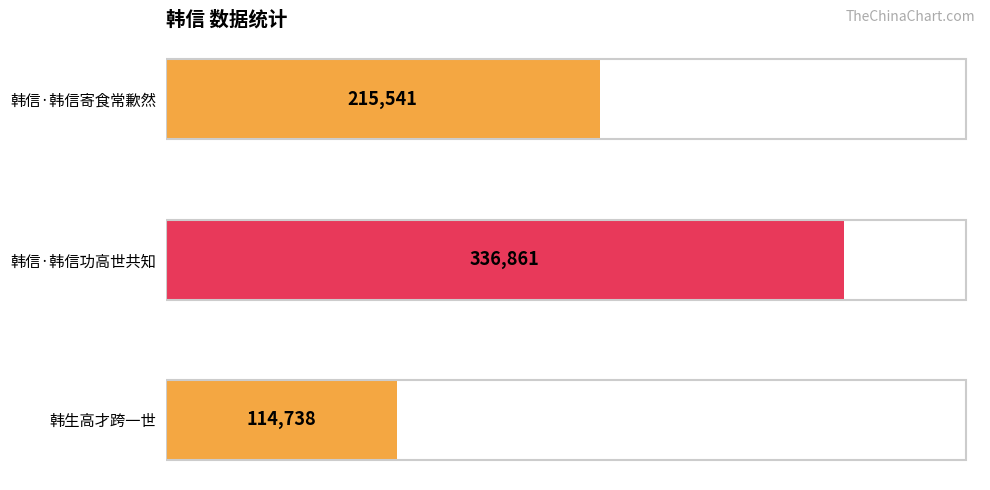

Reading top to bottom, transcribe all the data shown in this chart.

215541	336861	114738